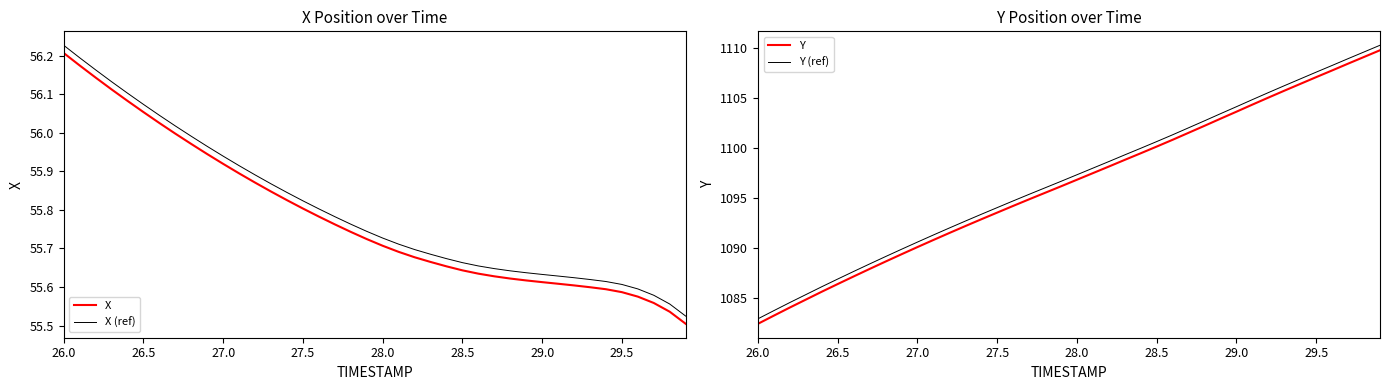

At which label does X (ref) reach its peak?

26.0